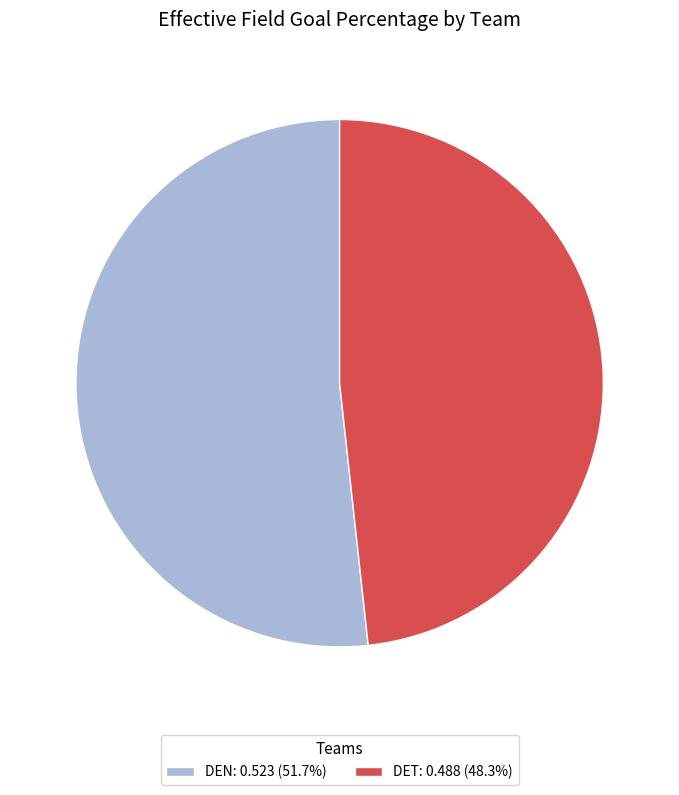

The DET slice represents 48% of the pie. True or false?

True